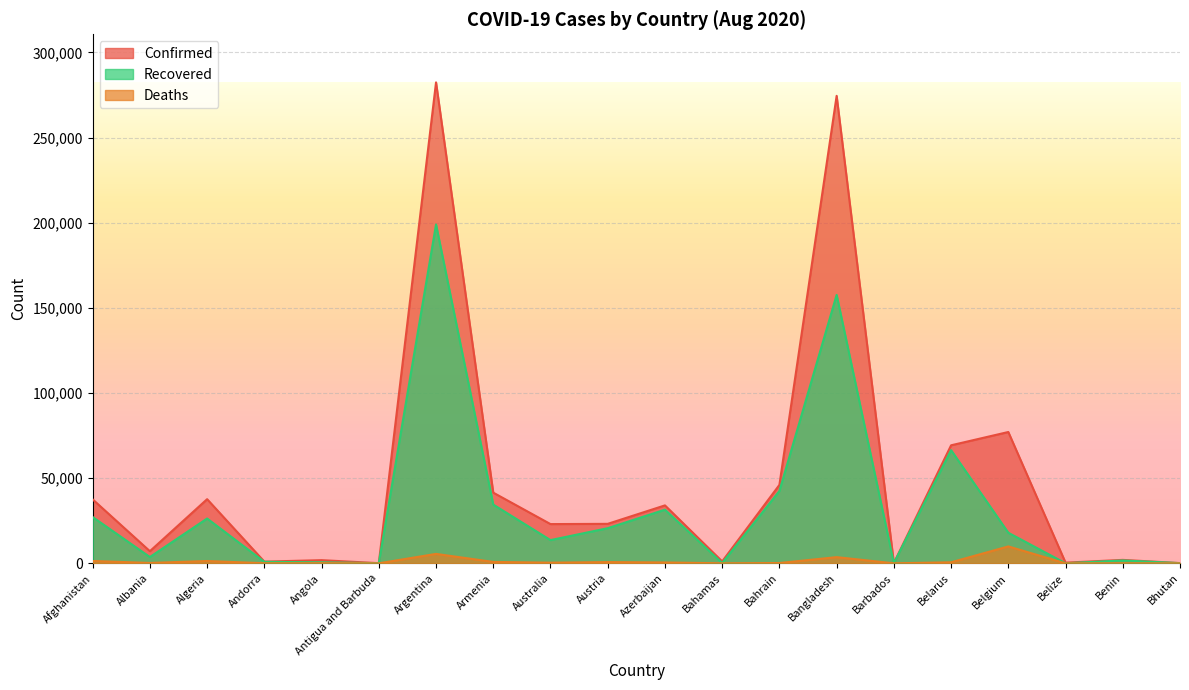

What is the sum of the Confirmed values at Bhutan and Barbados?

281